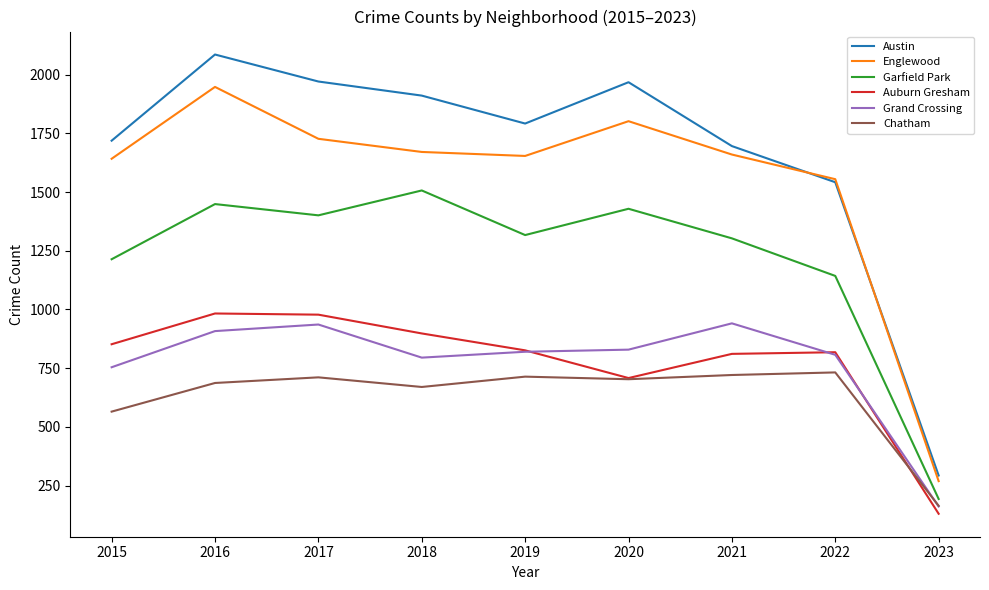

What is the difference between the highest and lowest values at 2015?

1154